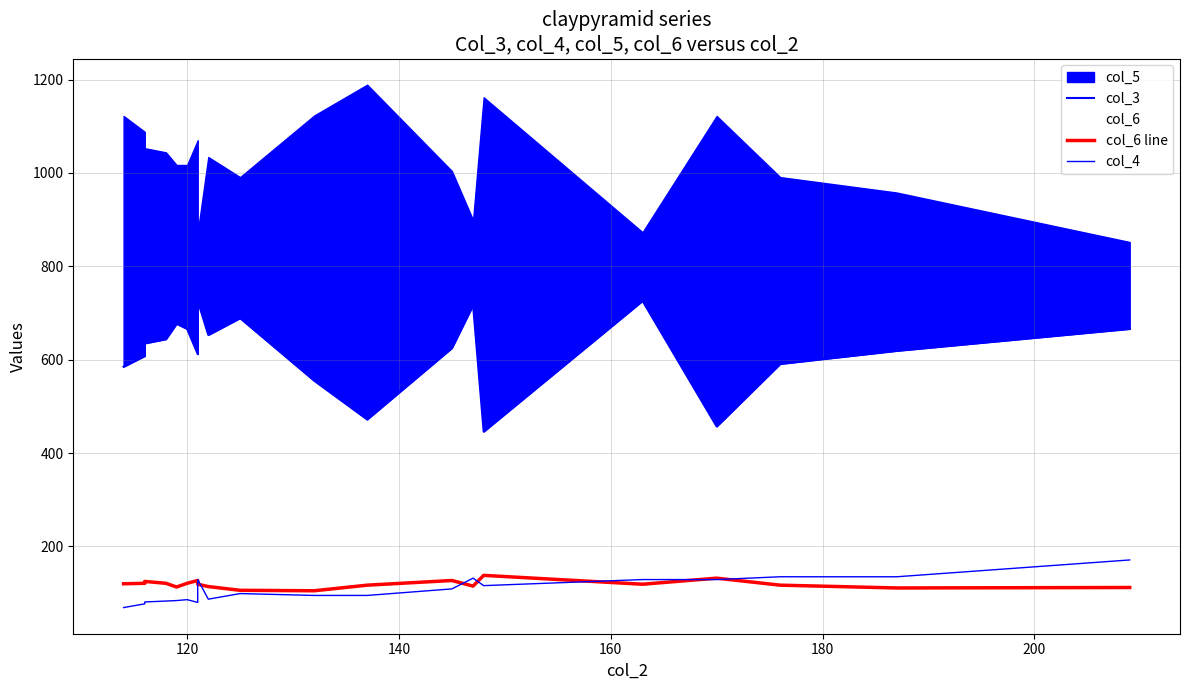

True or false: col_4 and col_3 cross at least once.

False